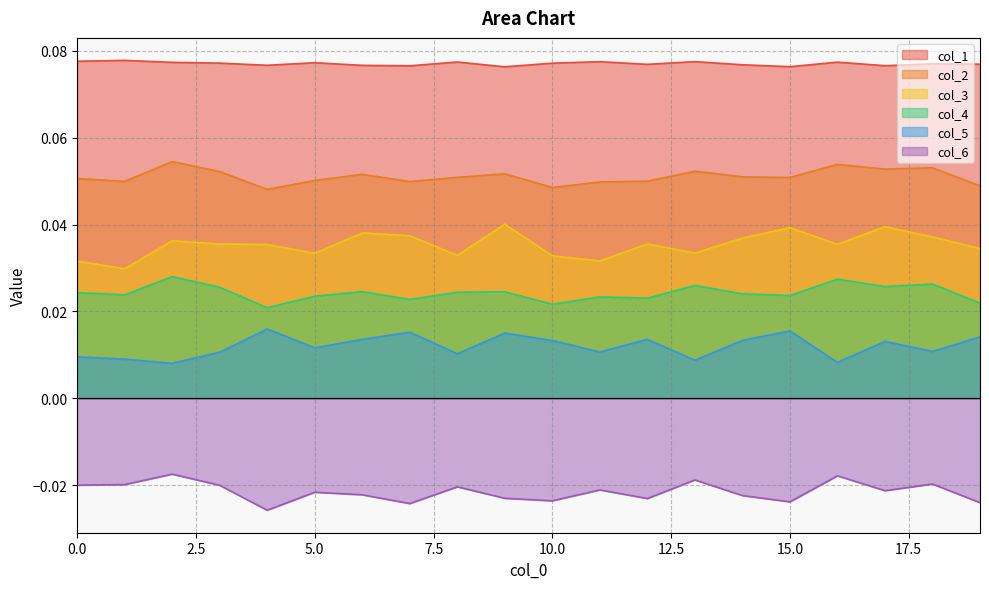

The col_5 series shows 0.0 at 4. True or false?

True